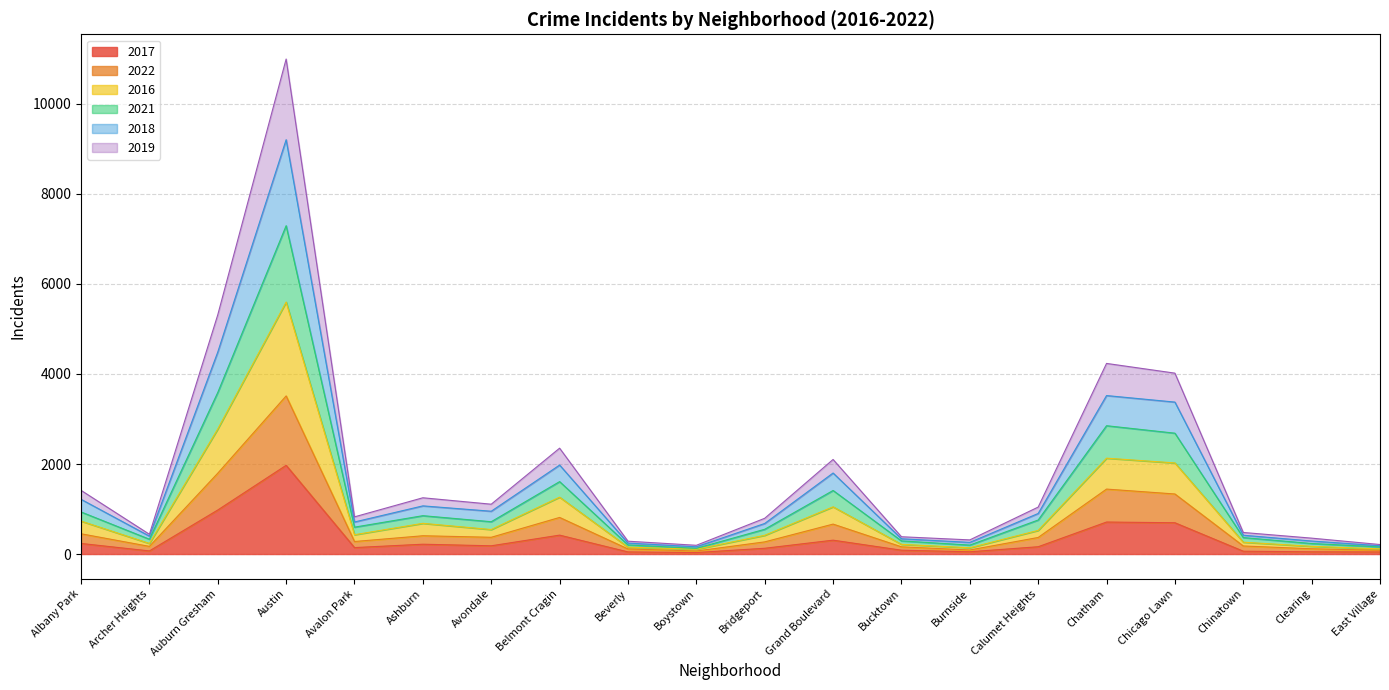

Which category has the highest value in the 2017 series?

Austin